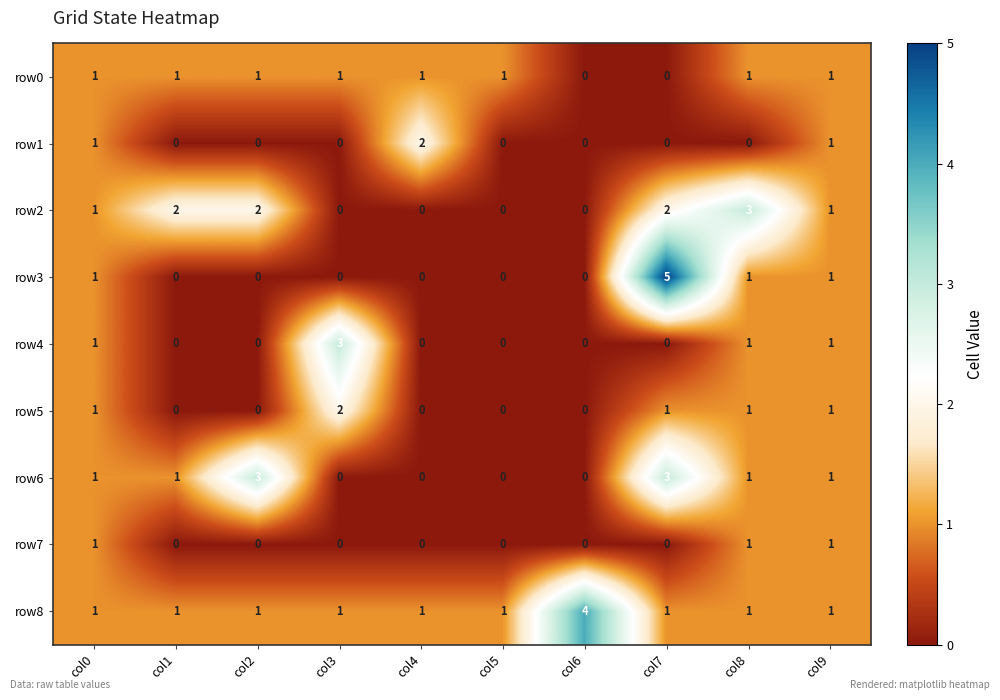

Is it true that row2 equals 2 at col7?

True